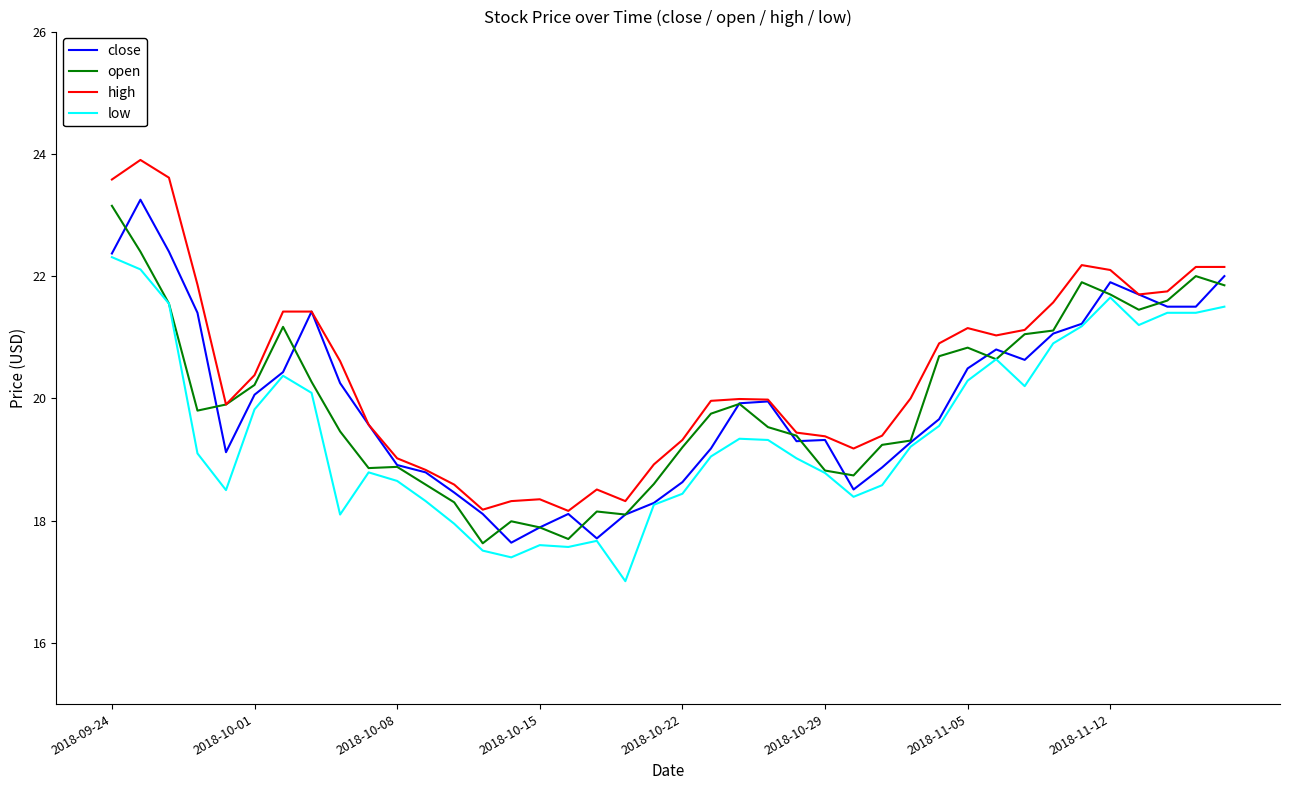

After their last crossing, which series has the higher values: open or close?

close